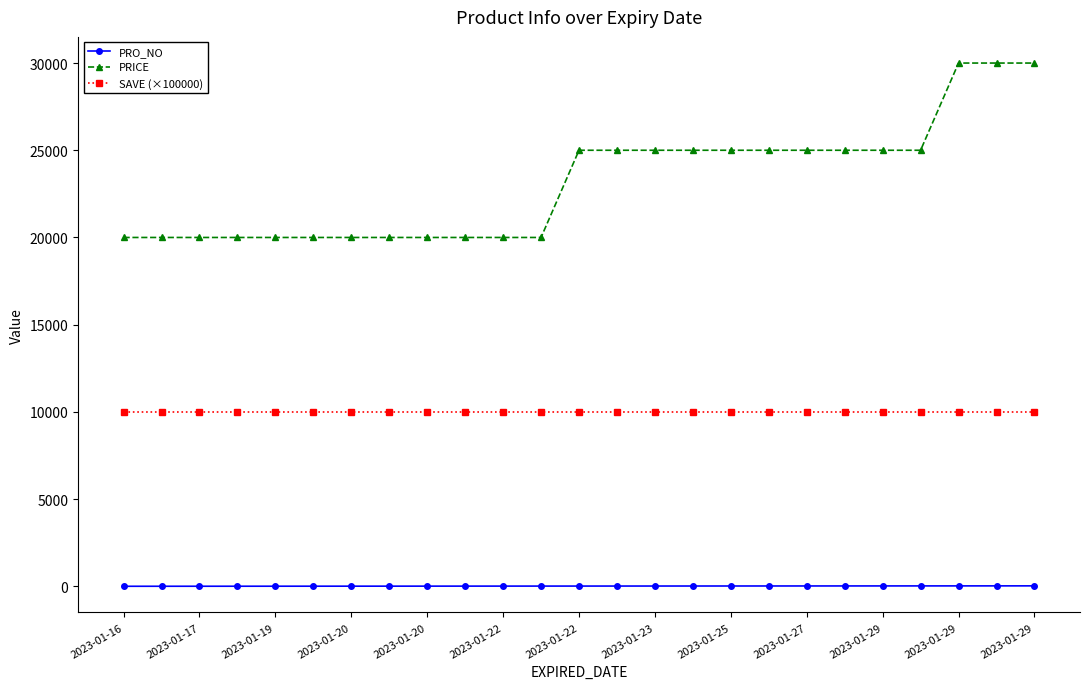

What are all the series names shown in the legend?

PRO_NO, PRICE, SAVE (×100000)